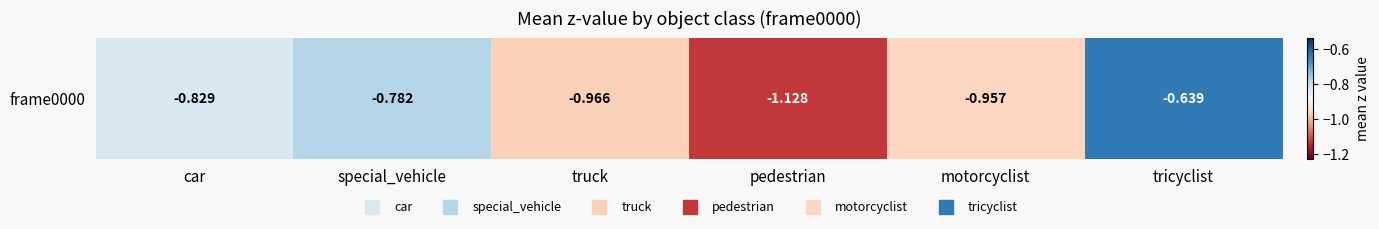

Is it true that the value at tricyclist is -0.6?

True